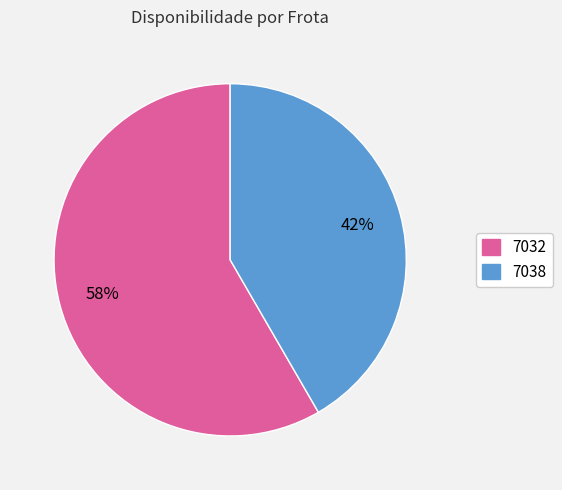

What percentage is the 7032 slice, to the nearest percent?

58%